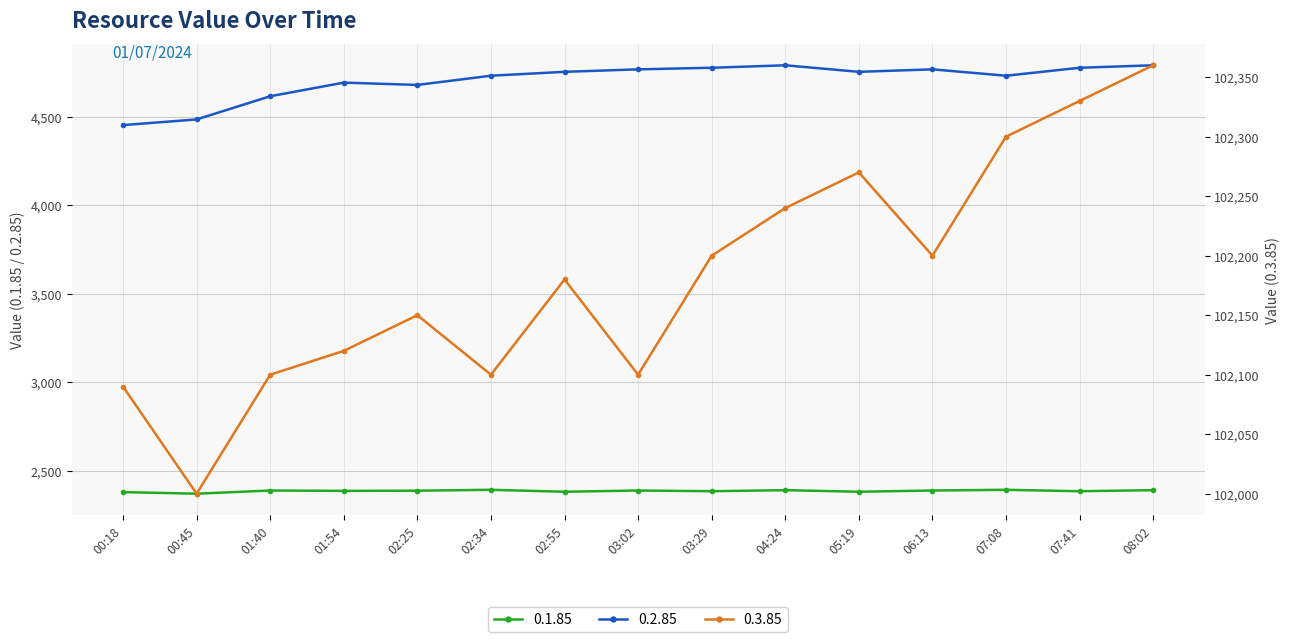

What is the minimum value for 0.2.85?

4453